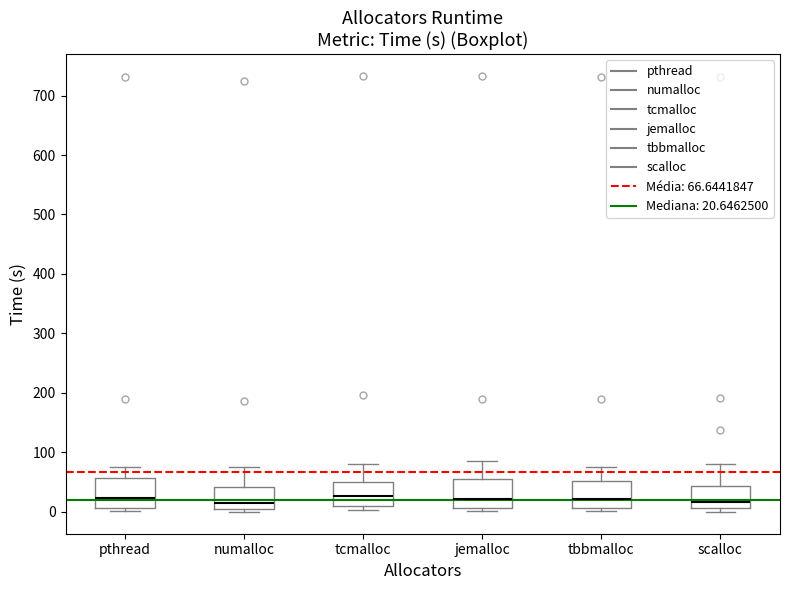

Reading left to right, transcribe this box plot: for each box, give where its median line is, the range the box spans, and where its two whiskers end, as read against the y-axis. The values are not printed on the chart, so give them approximately, as read against the axis.

pthread: median 20, box 10 to 60, whiskers 0 to 80
numalloc: median 20, box 10 to 40, whiskers 0 to 80
tcmalloc: median 30, box 10 to 50, whiskers 0 to 80
jemalloc: median 20, box 10 to 60, whiskers 0 to 90
tbbmalloc: median 20, box 10 to 50, whiskers 0 to 80
scalloc: median 20, box 10 to 40, whiskers 0 to 80